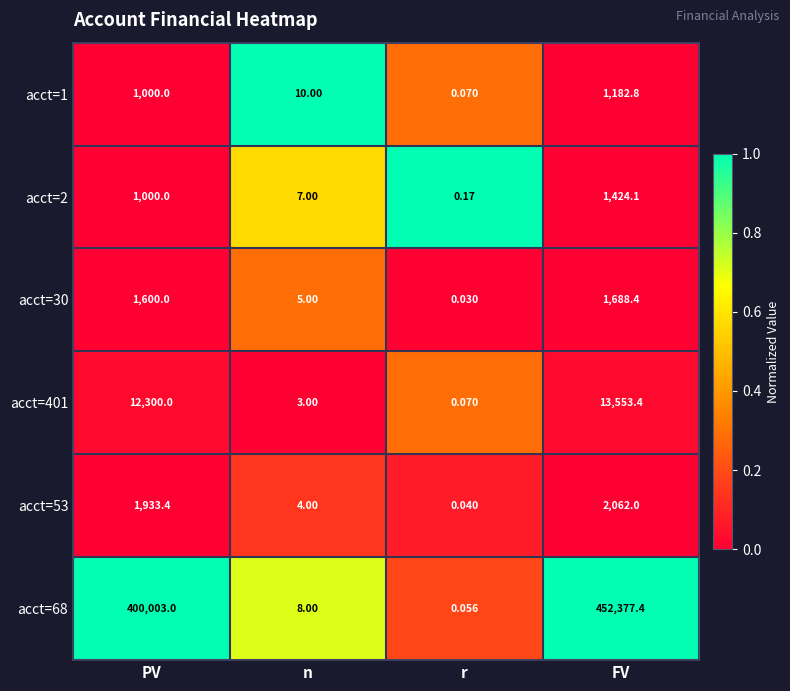

Which series has the largest total across all categories?

acct=68